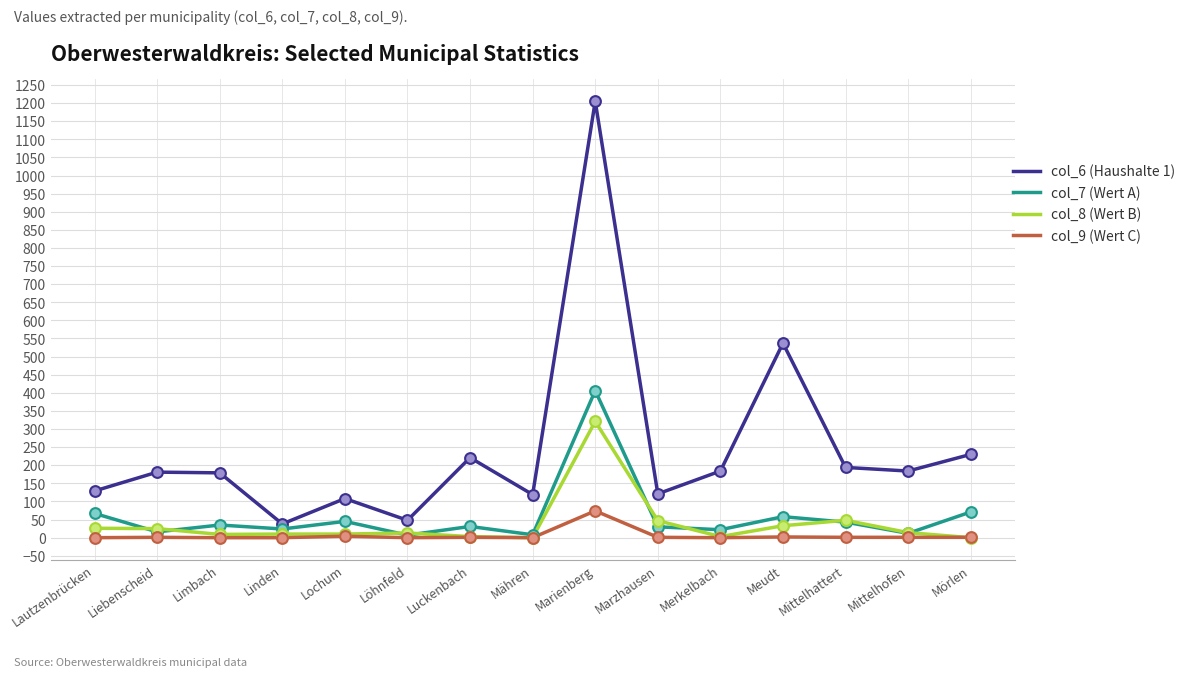

Which series has the widest spread of values?

col_6 (Haushalte 1)